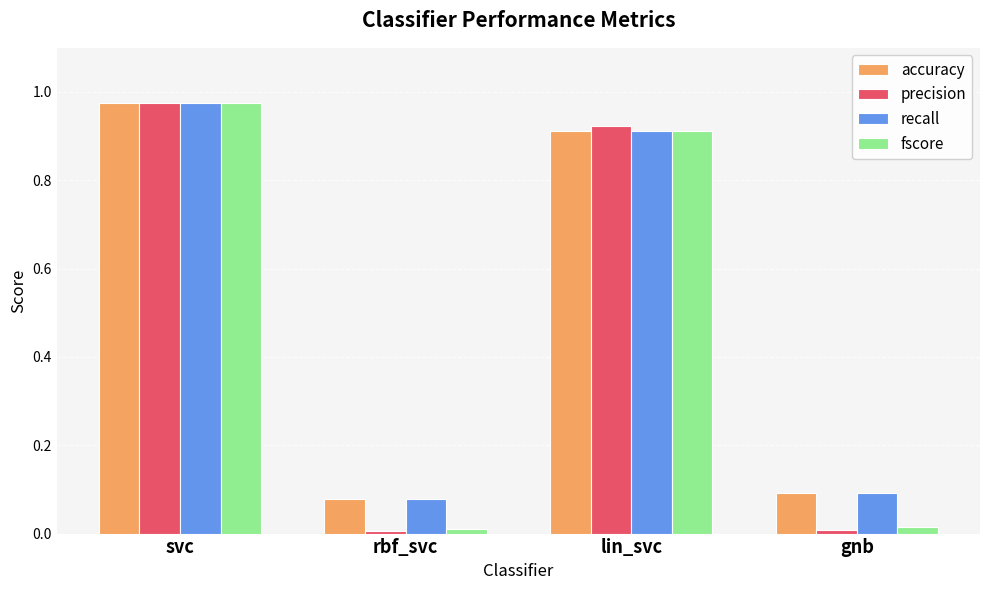

Which series changed the most between rbf_svc and lin_svc?

precision